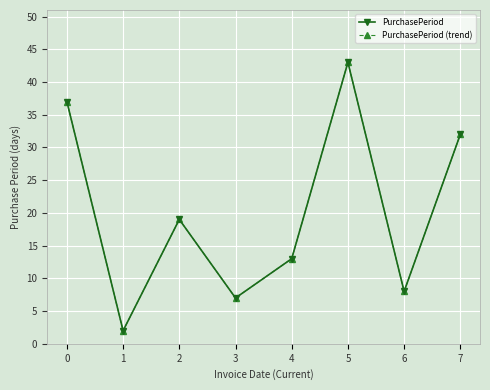

Where is the first local minimum for PurchasePeriod (trend)?

1